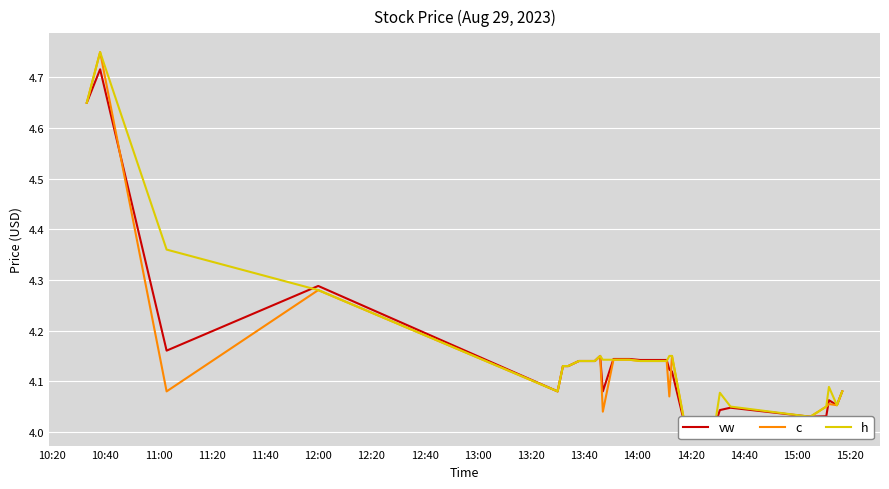

How many data points does each series have?

40